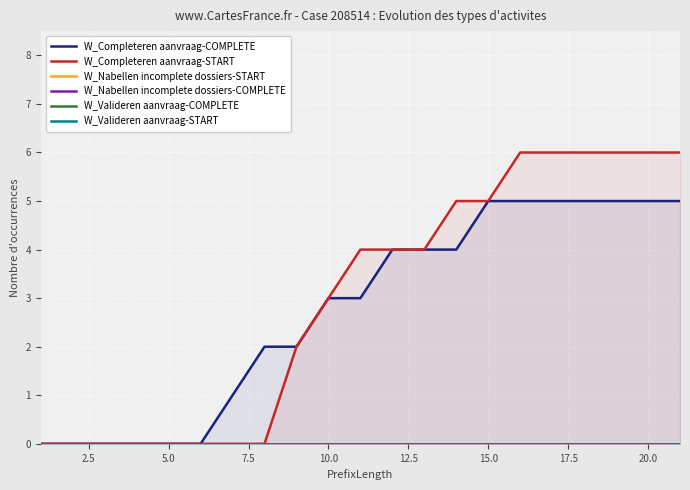

What is the highest value of the W_Completeren aanvraag-START series?

6